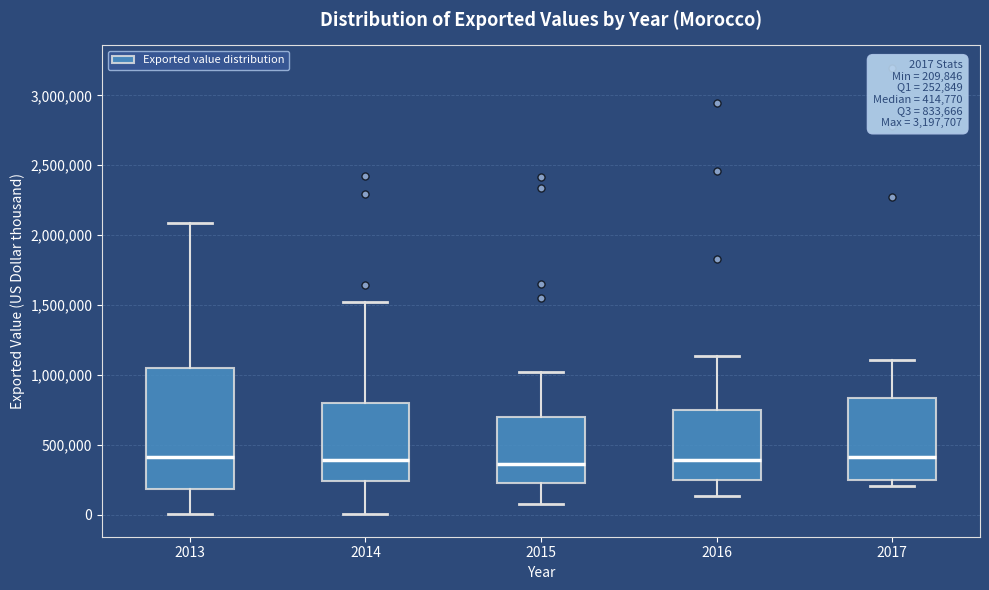

Which box is the tallest, from its lower edge to its upper edge?

2013